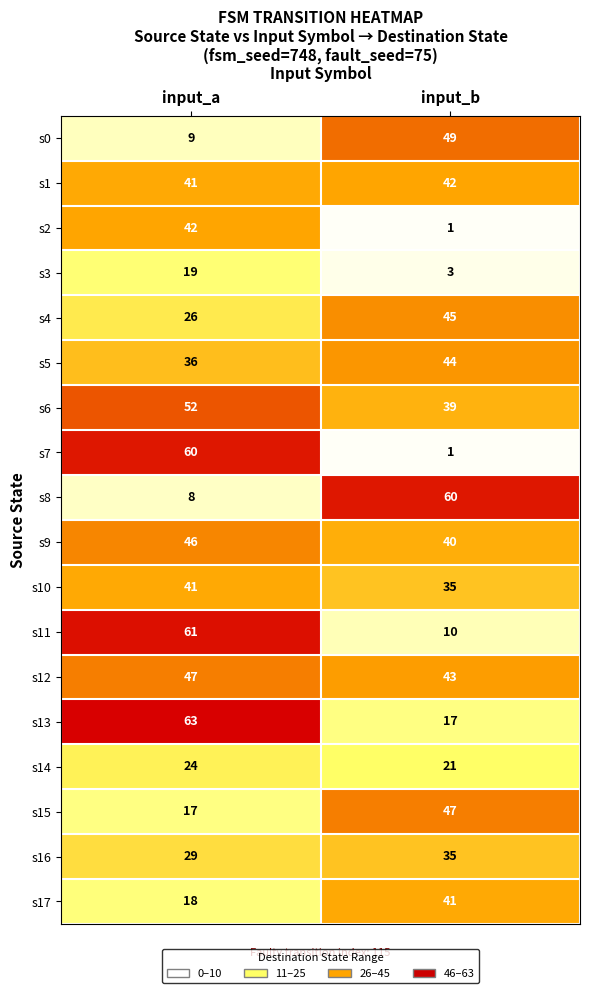

At which label does s17 reach its peak?

input_b